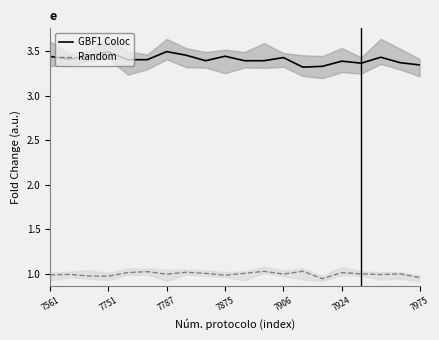

True or false: GBF1 Coloc and Random cross at least once.

False